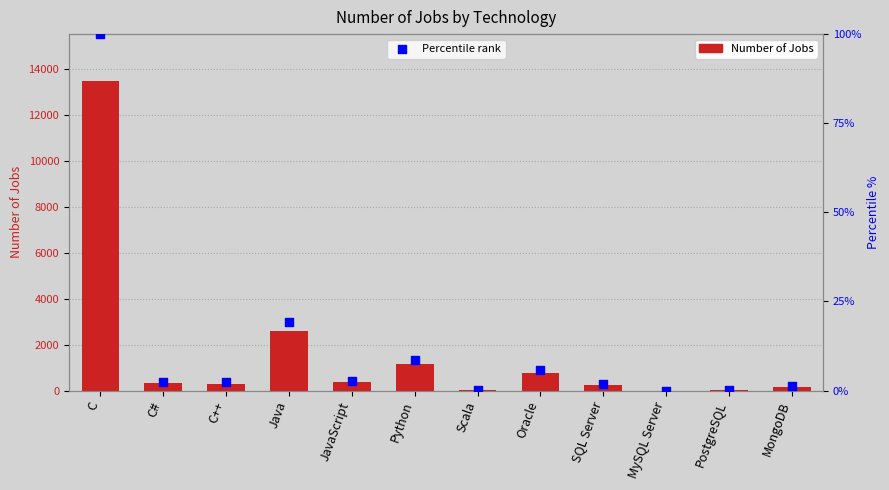

What is the total value across all series at C++?

307.3